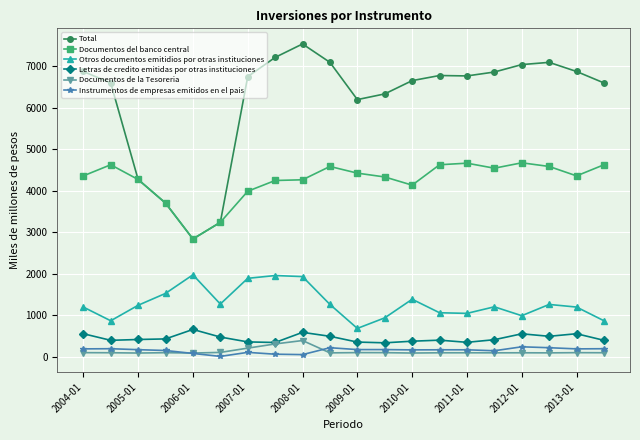

Which series has the largest total across all categories?

Total